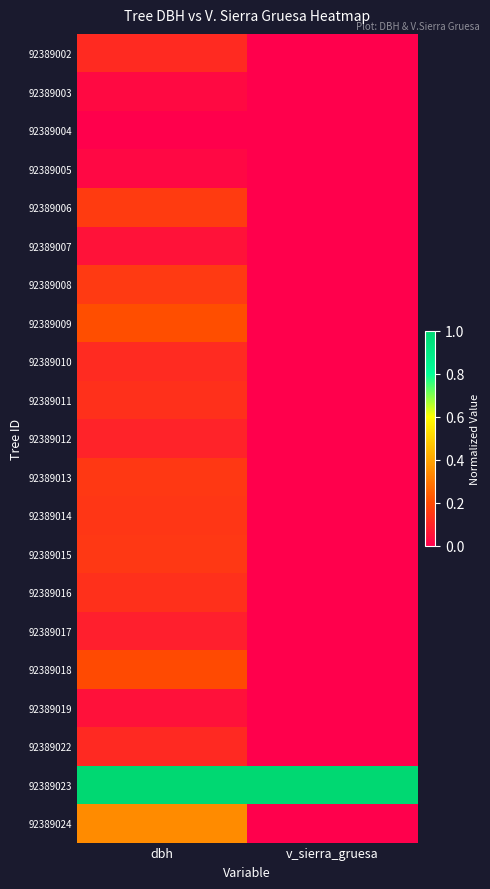

Which series changed the most between dbh and v_sierra_gruesa?

92389024